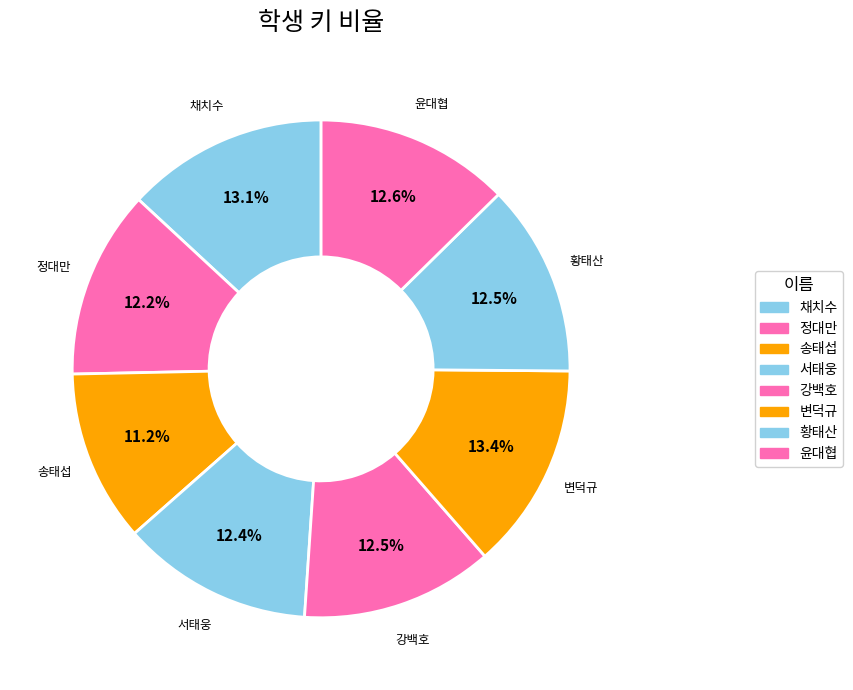

Does any single category account for the majority?

No